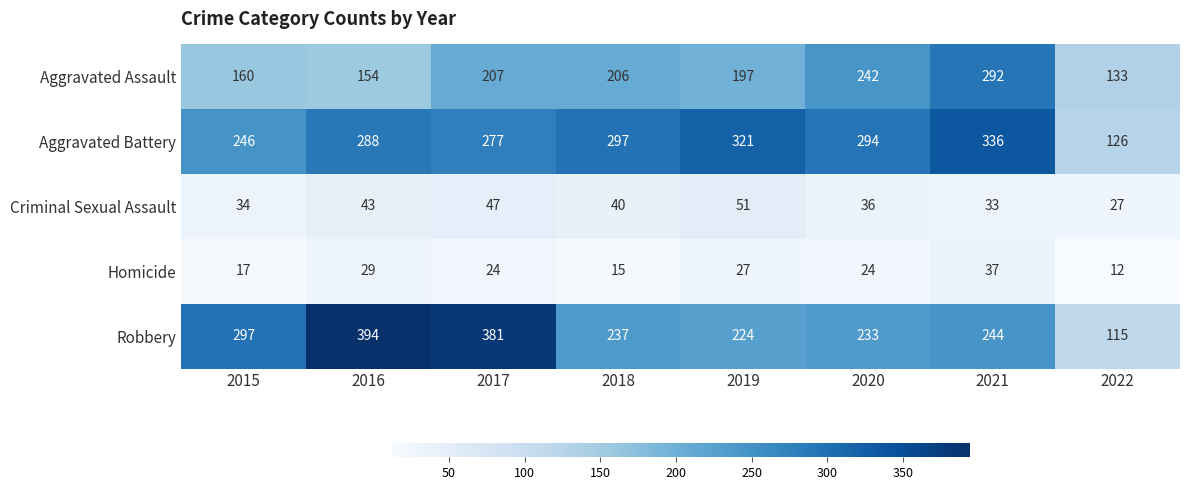

Between 2017 and 2020, which series saw the biggest shift?

Robbery